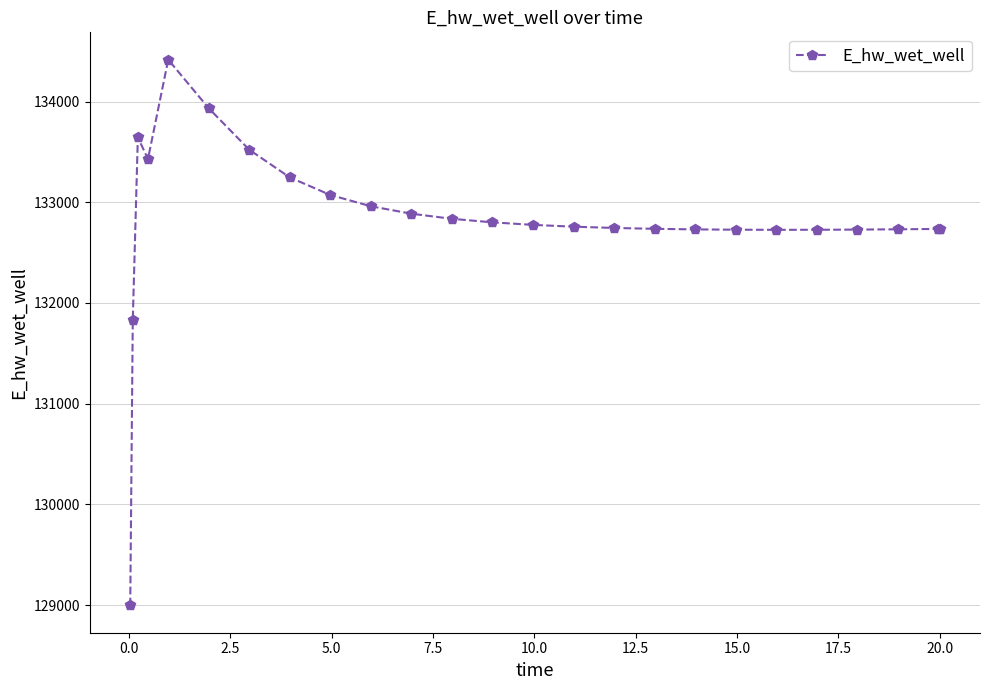

What is the sum of all values?

3320422.4